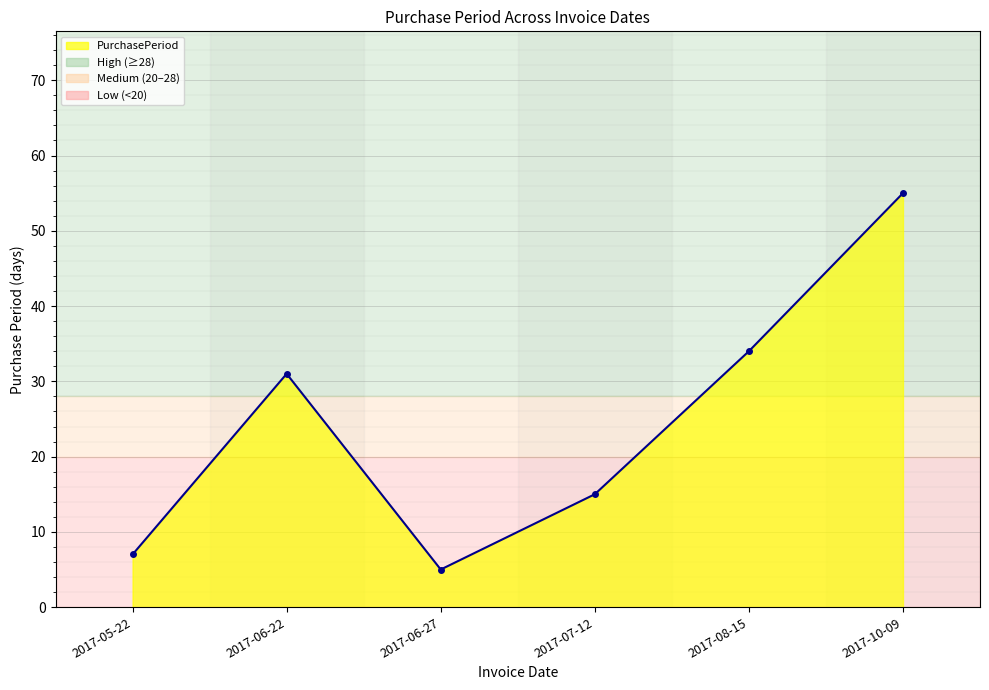

What position from the right is 2017-08-15?

2